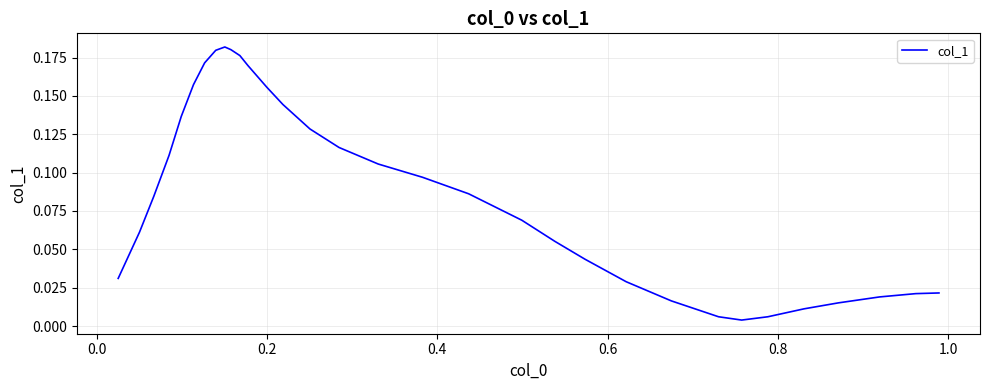

Is this an area chart (filled region under the line)?

No